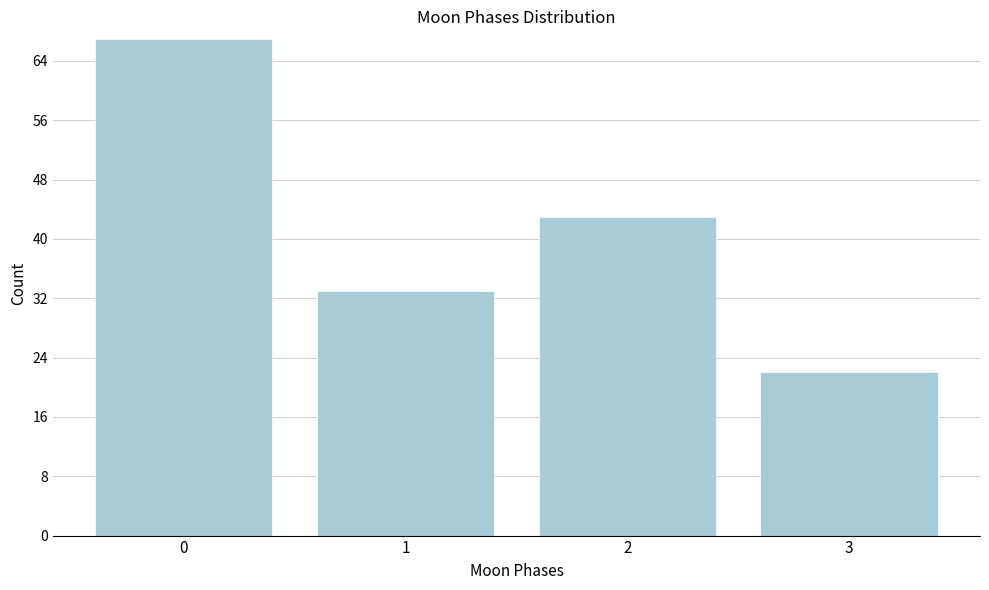

Reading left to right, what are all the values shown in this chart?

67	33	43	22